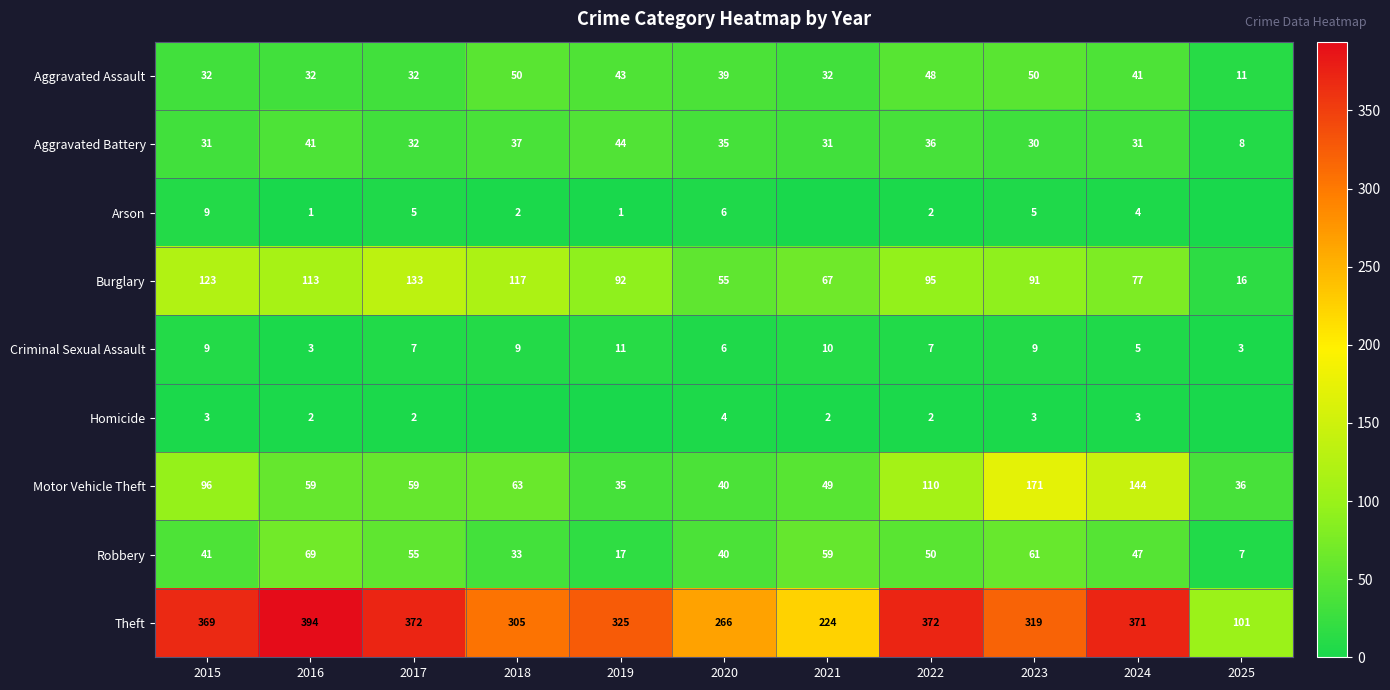

What is the difference between the highest and lowest values at 2024?

368